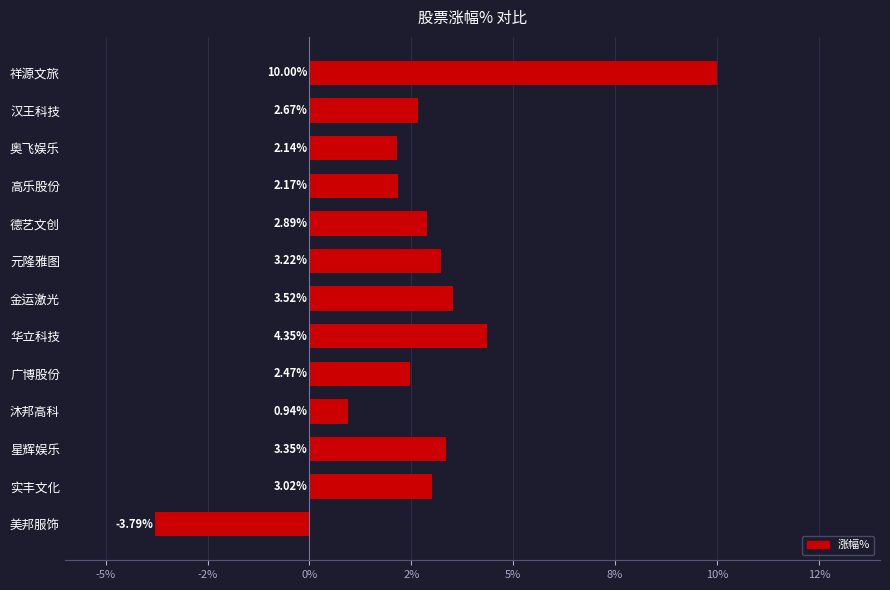

How many positive values are there?

12